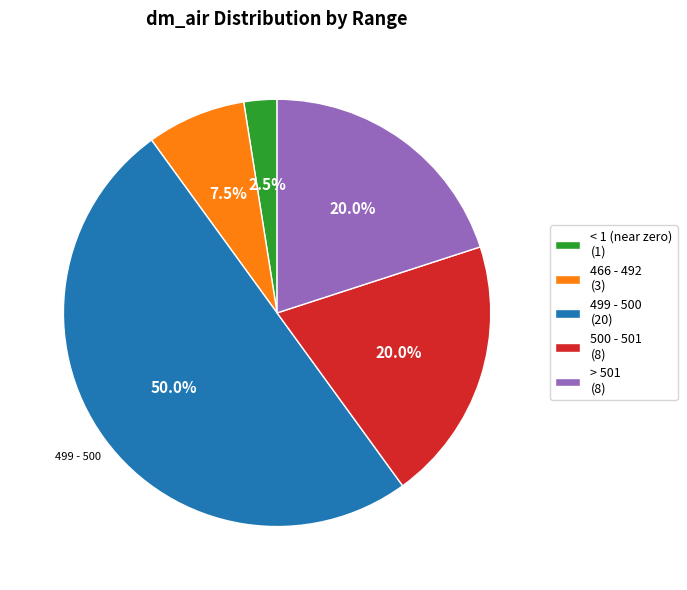

How many segments does this pie chart have?

5